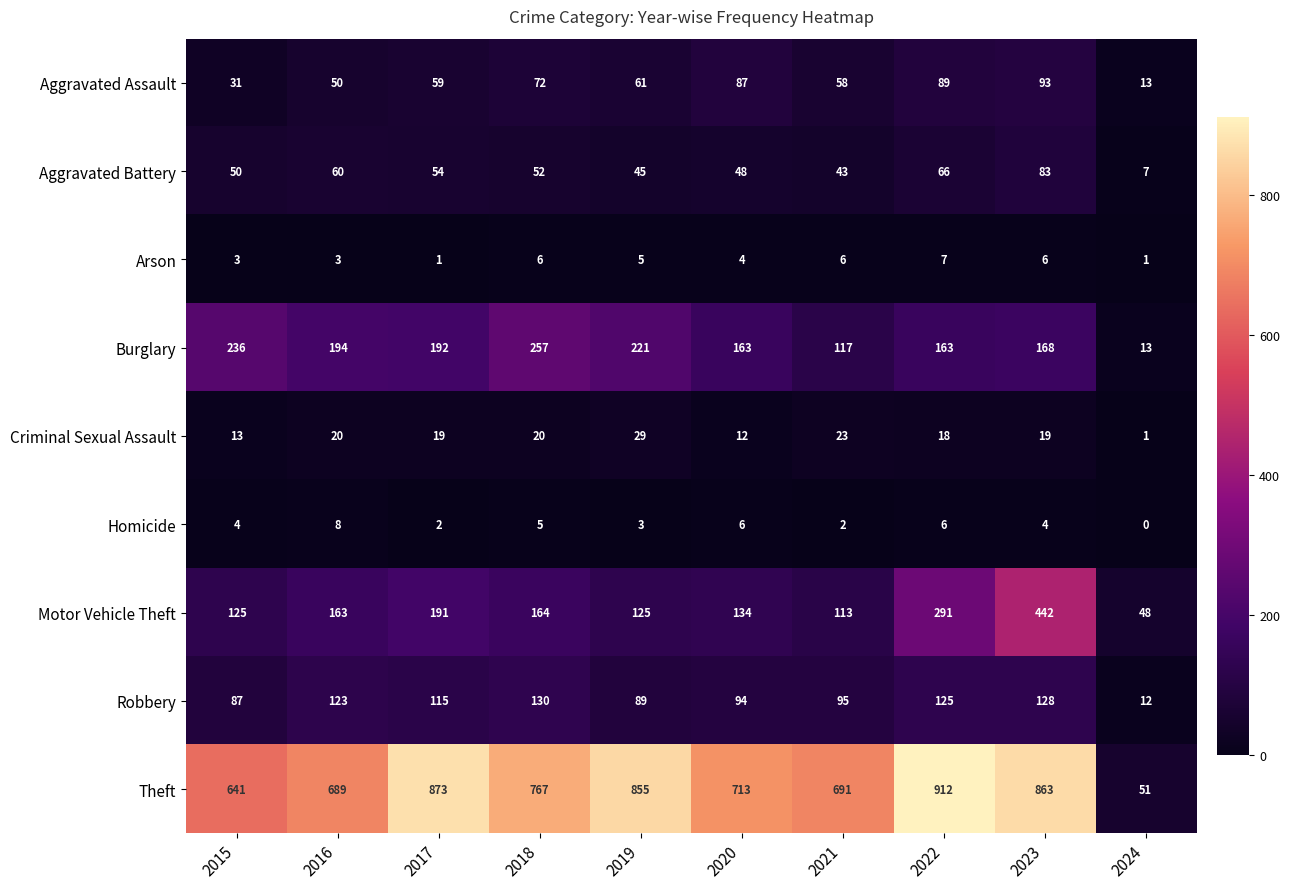

At which category is the sum across all series the highest?

2023